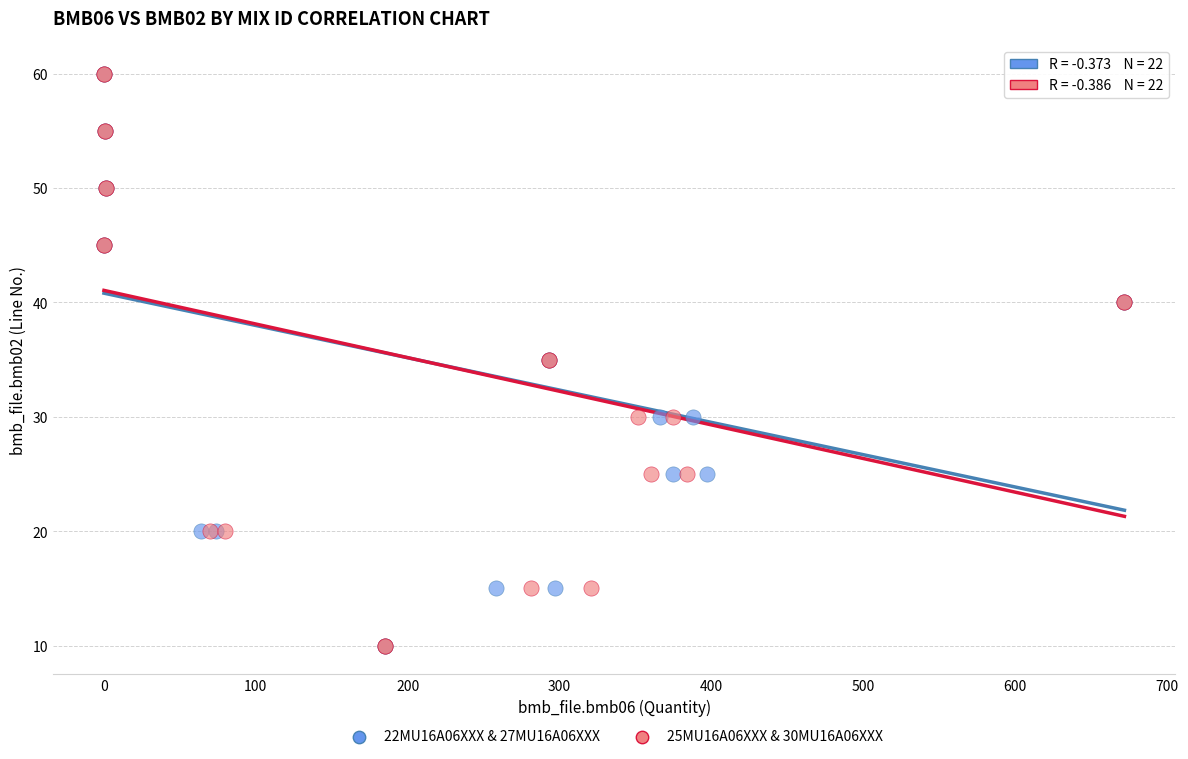

What are all the series names shown in the legend?

22MU16A06XXX & 27MU16A06XXX, 25MU16A06XXX & 30MU16A06XXX